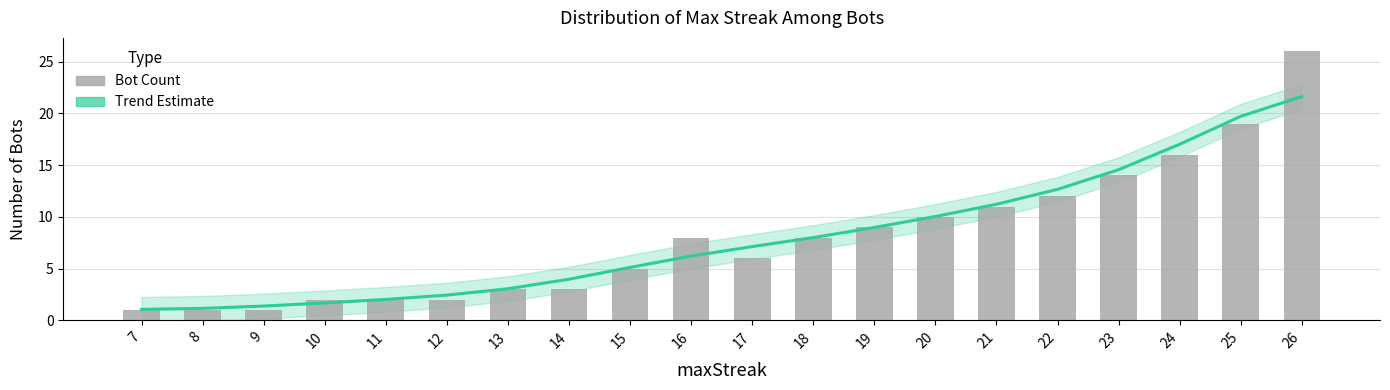

Is it true that Trend (Estimate) equals 12.7 at 22?

True